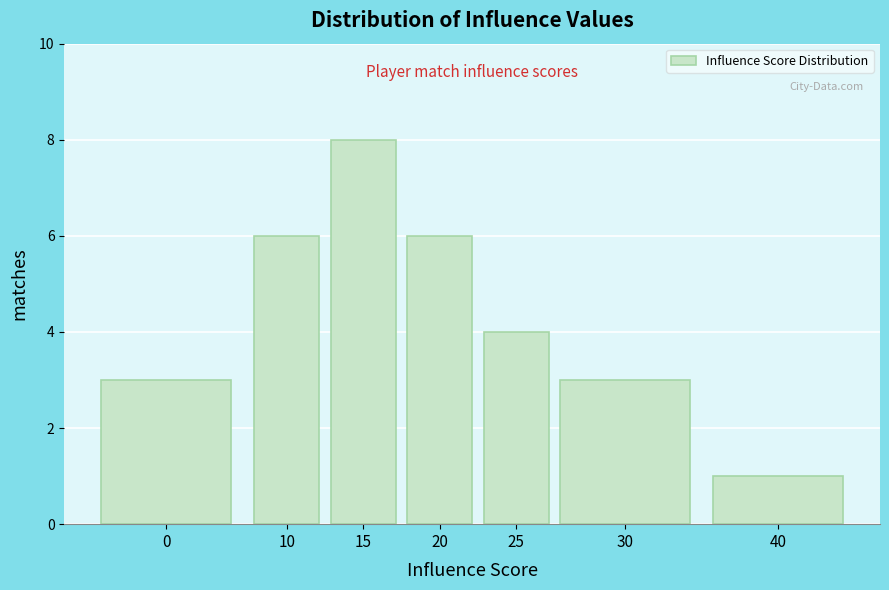

Reading left to right, list all the values displayed in this chart.

3	6	8	6	4	3	1